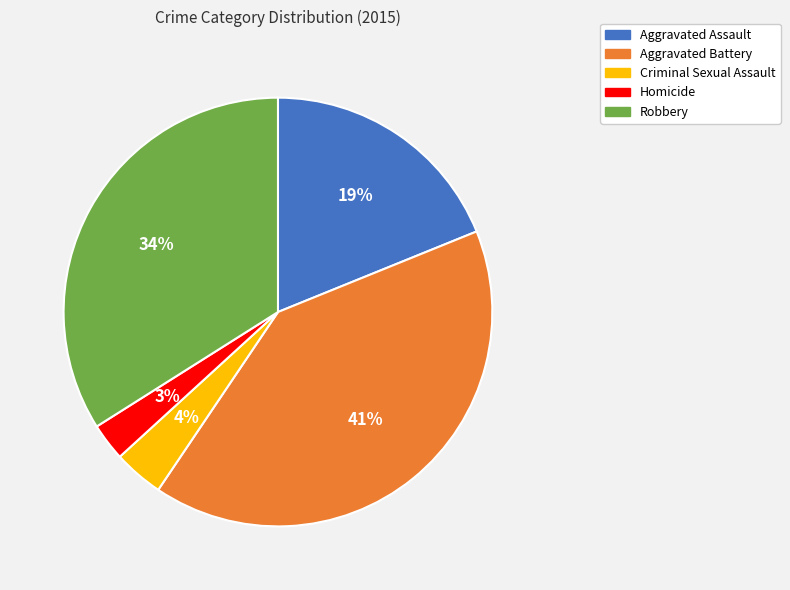

Which slice is the largest?

Aggravated Battery